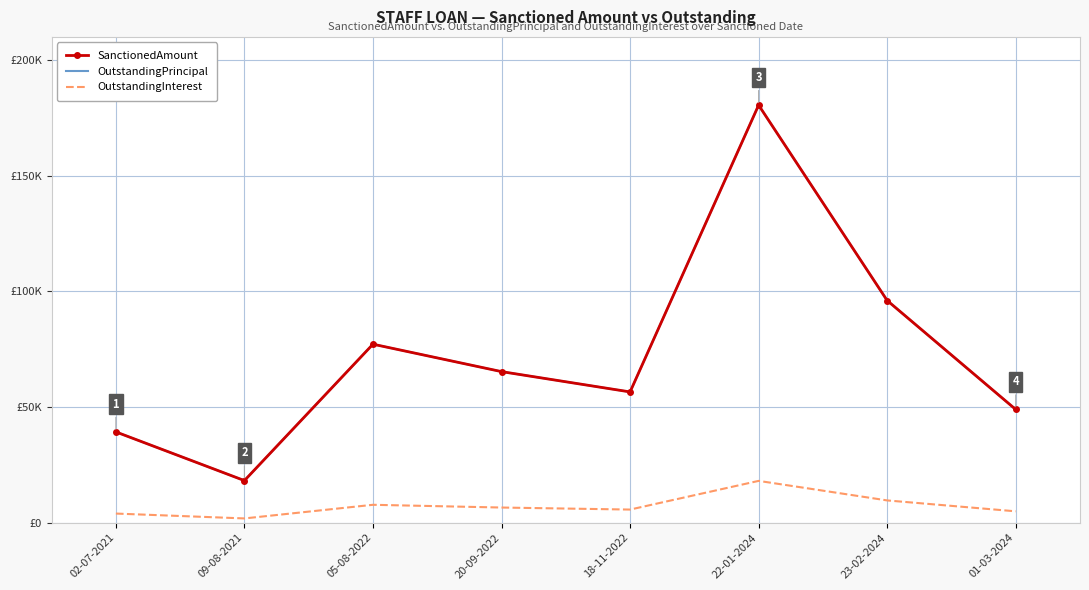

What is the label of the 7th point from the right?

09-08-2021